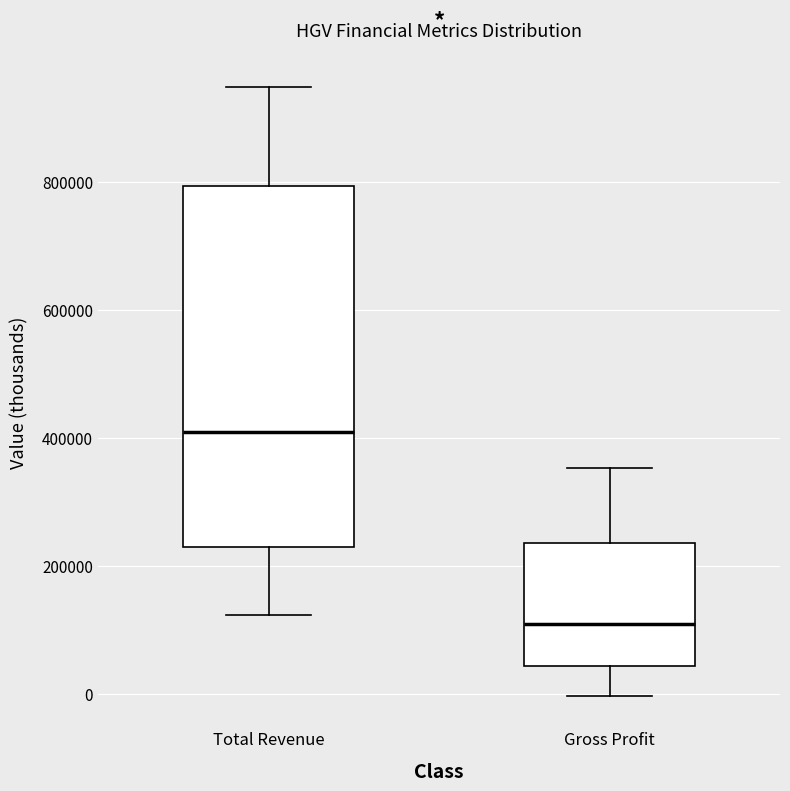

Reading left to right, transcribe this box plot: for each box, give where its median line is, the range the box spans, and where its two whiskers end, as read against the y-axis. The values are not printed on the chart, so give them approximately, as read against the axis.

Total Revenue: median 400000, box 220000 to 800000, whiskers 120000 to 940000
Gross Profit: median 100000, box 40000 to 240000, whiskers 0 to 360000